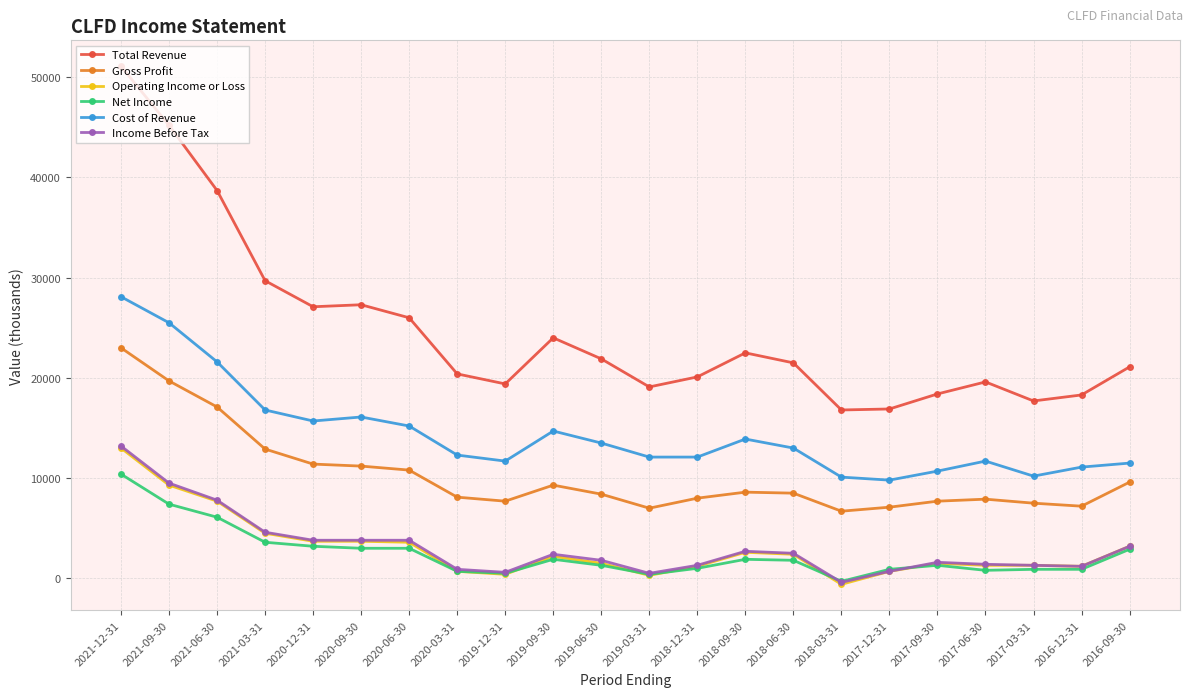

True or false: Net Income and Cost of Revenue cross at least once.

False